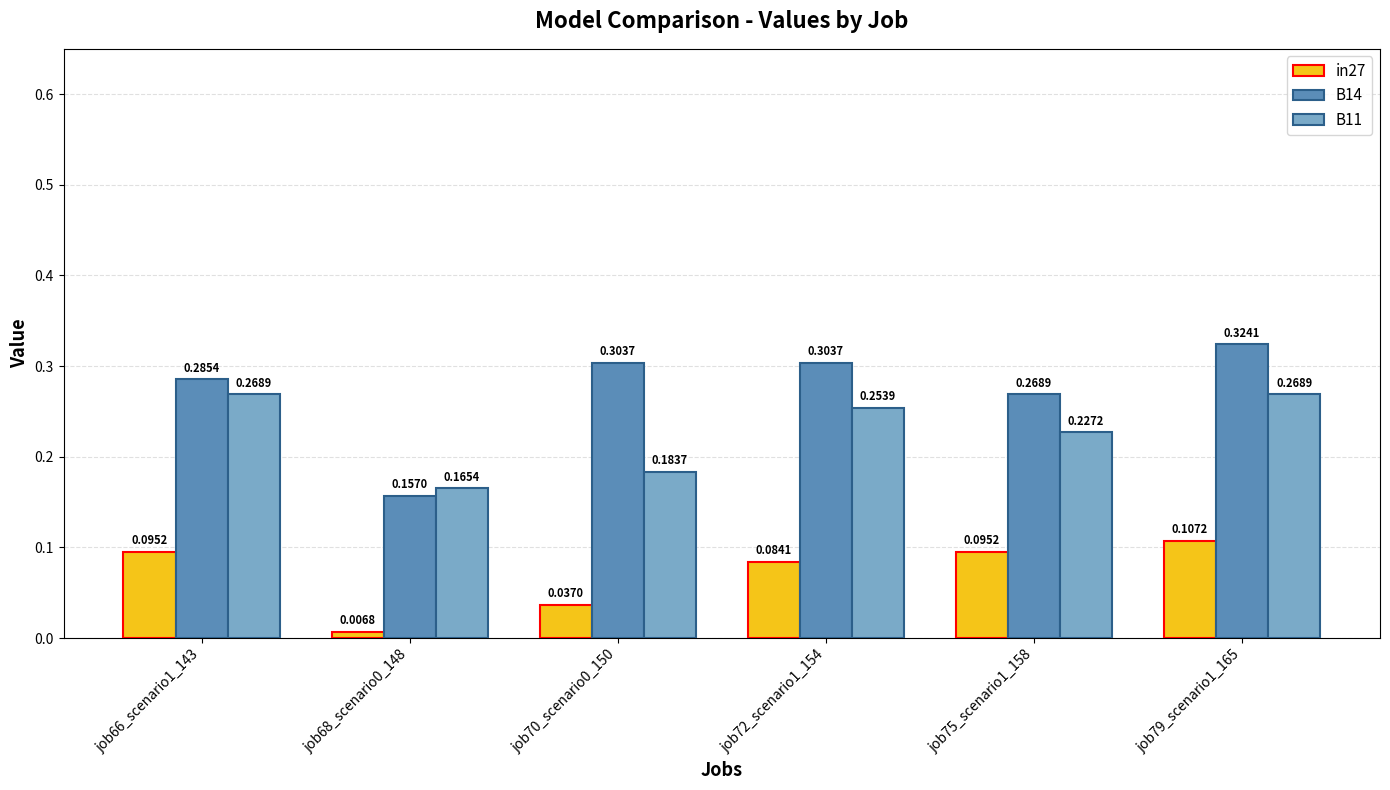

Which series has the widest spread of values?

B14